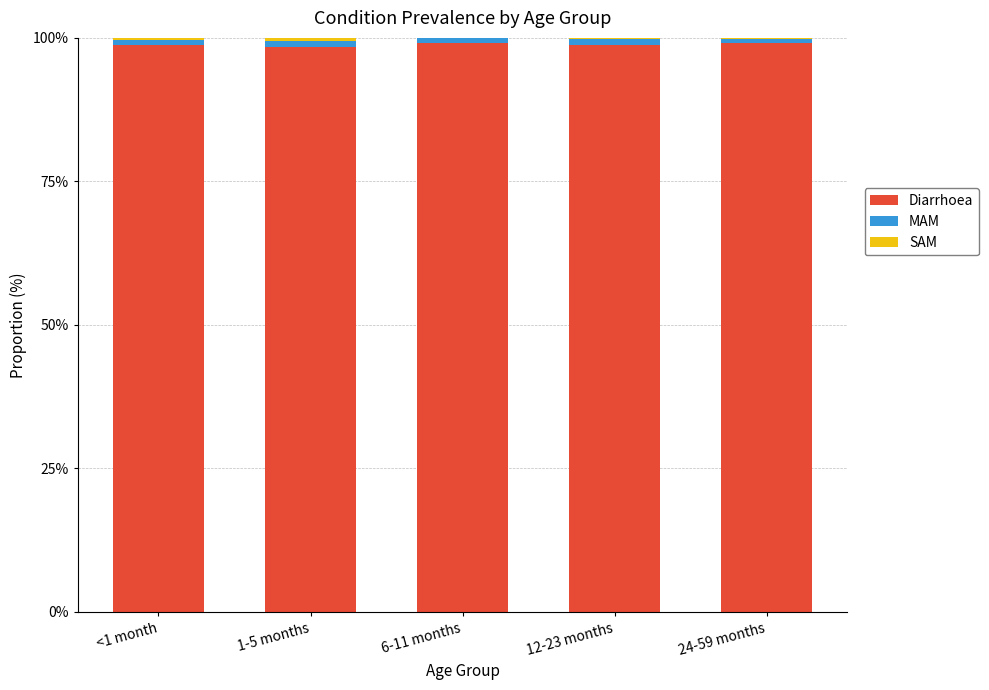

How many distinct data groups are displayed?

3